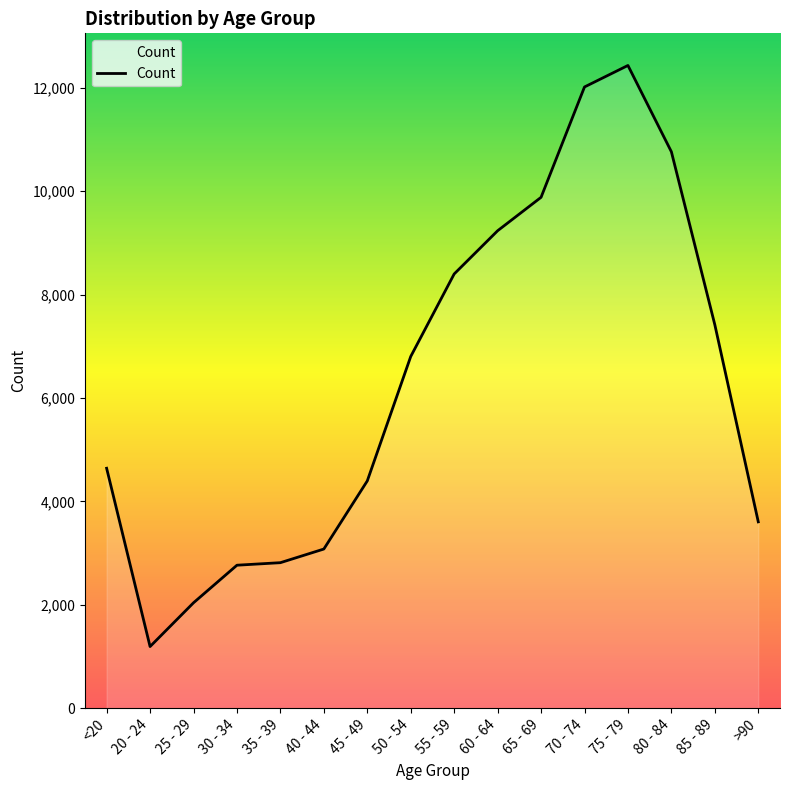

What is the smallest value displayed?

1191